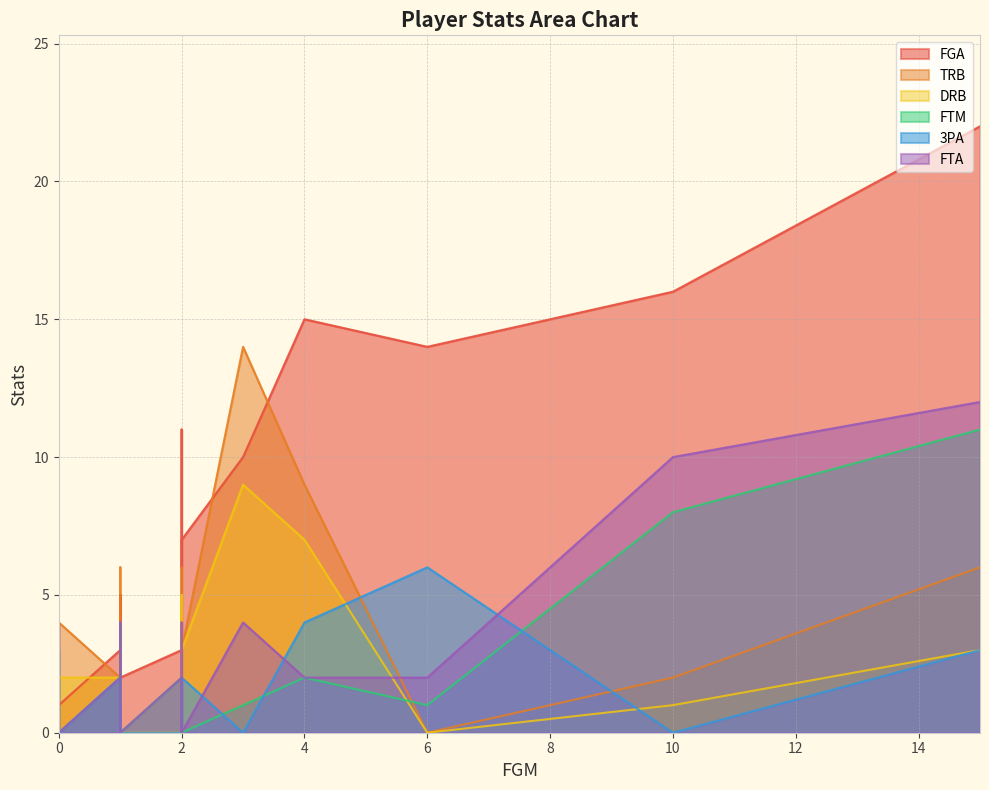

At which label does FTM first exceed 2?

10